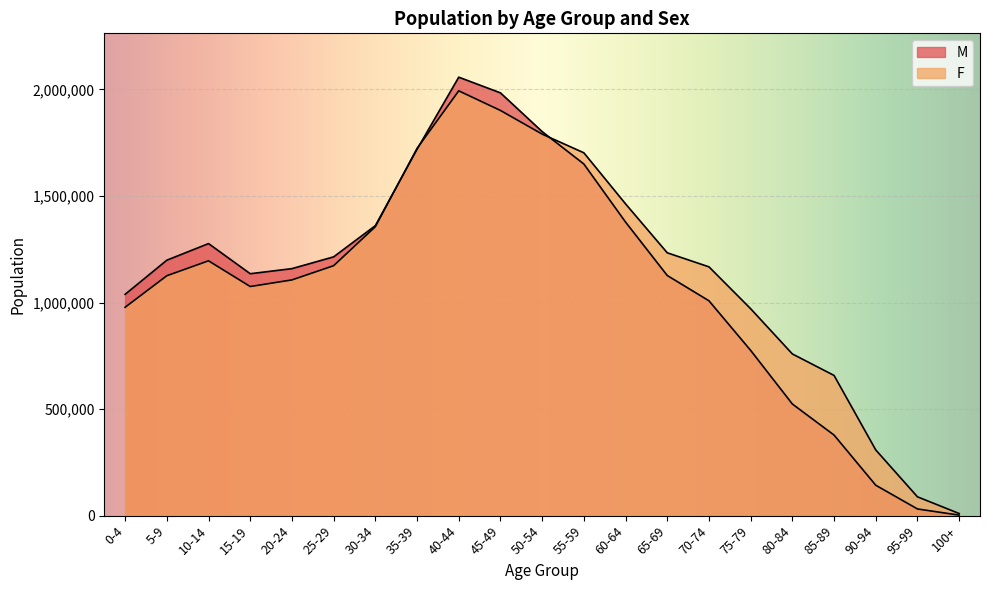

What position from the right is 75-79?

6